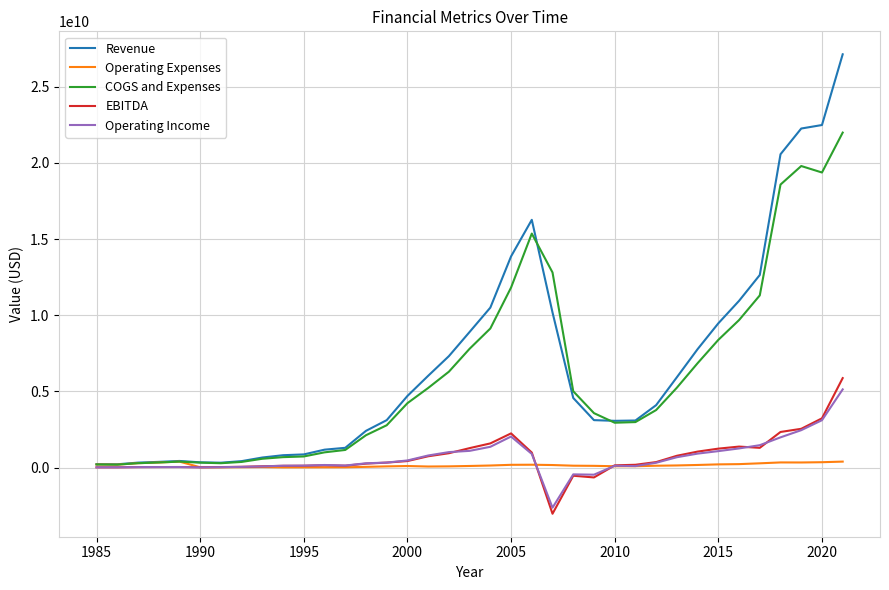

What is the smallest value displayed?

-3024317000